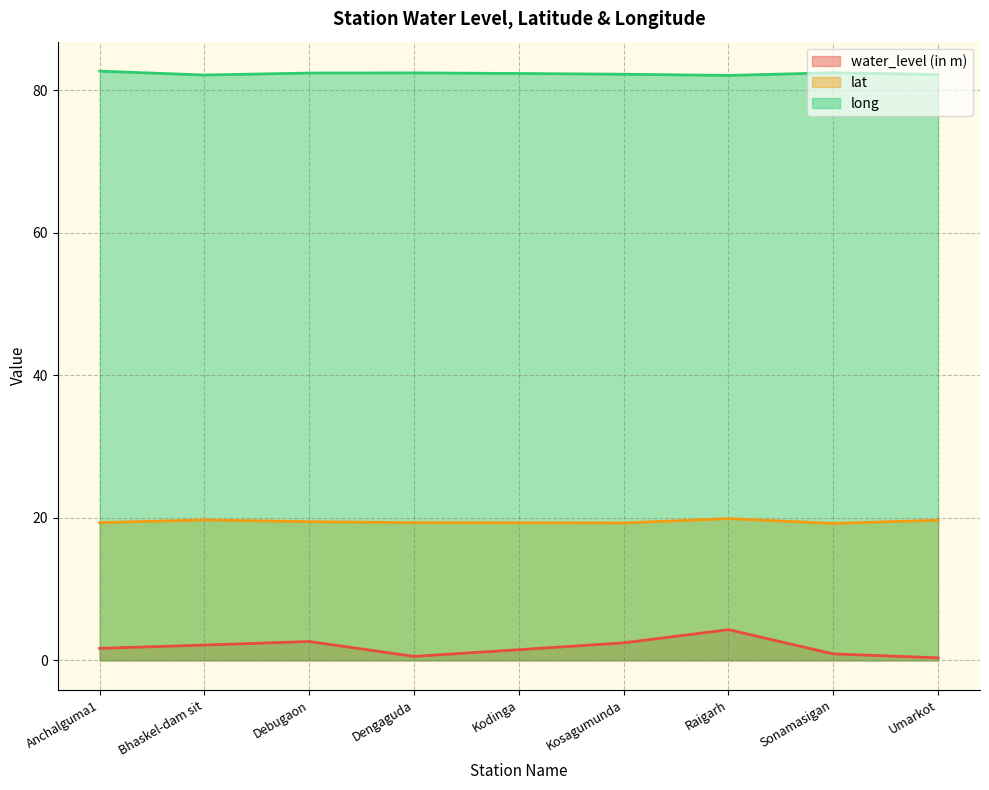

Between Bhaskel-dam sit and Sonamasigan, which series saw the biggest shift?

water_level (in m)